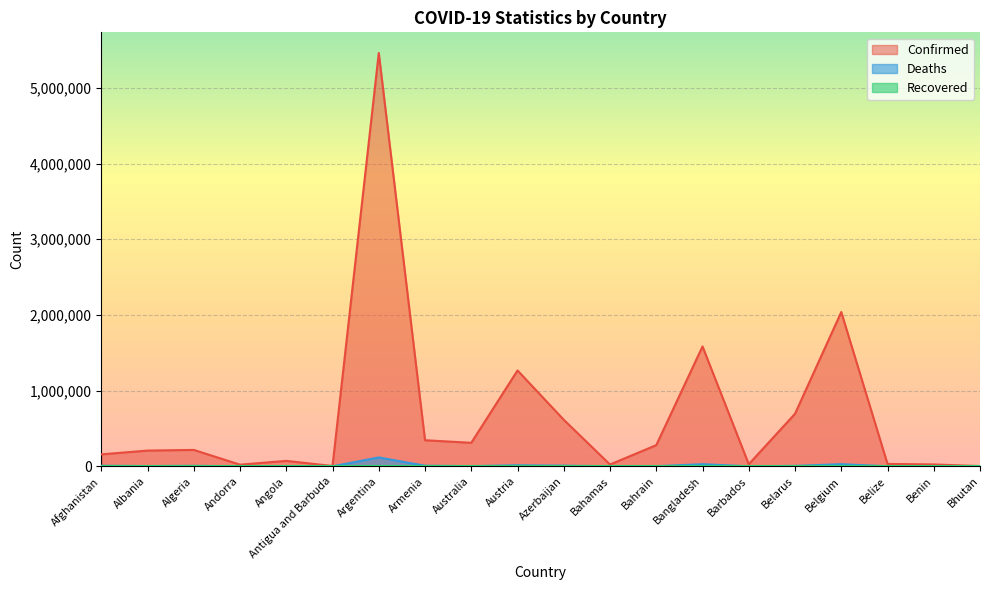

True or false: Deaths and Confirmed intersect in this chart.

False